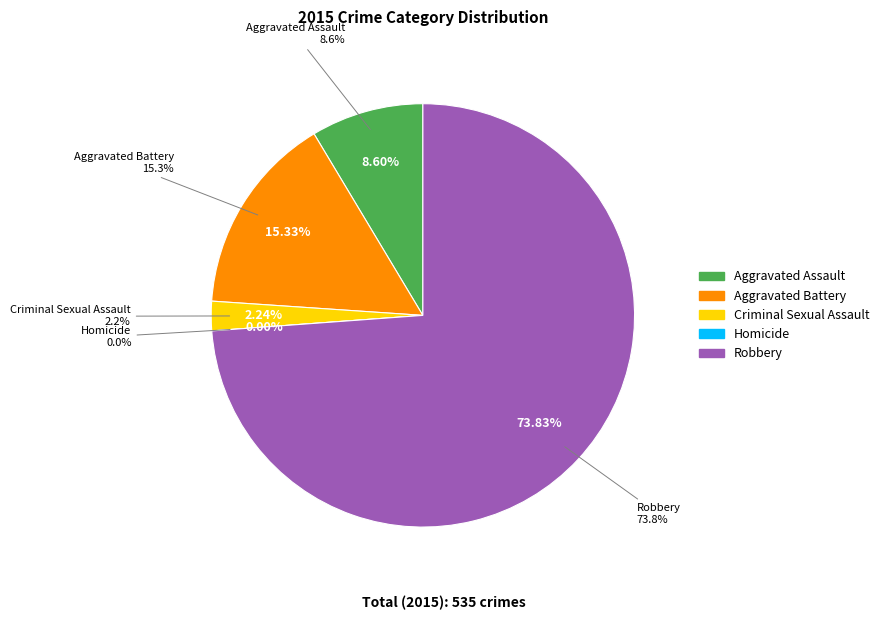

To the nearest percent, what portion does Aggravated Assault represent?

9%